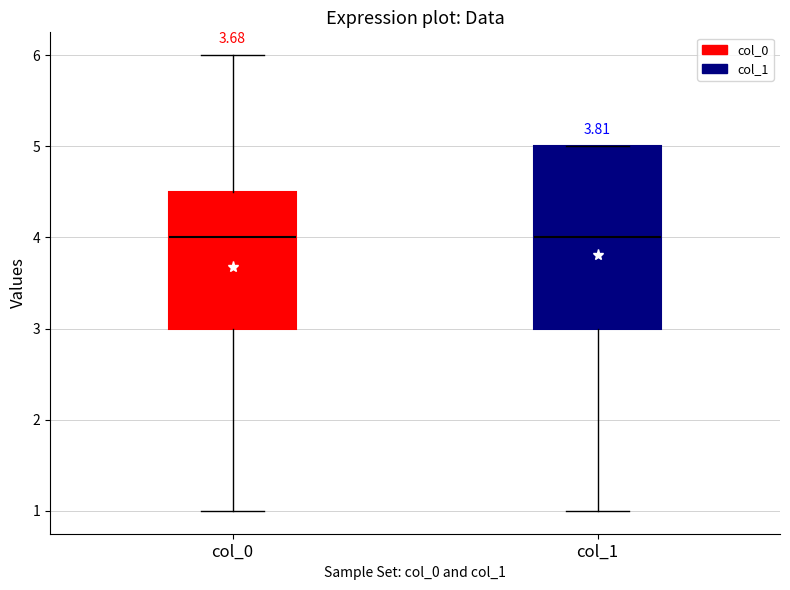

Comparing the boxes themselves (not the whiskers), which one is the tallest?

col_1